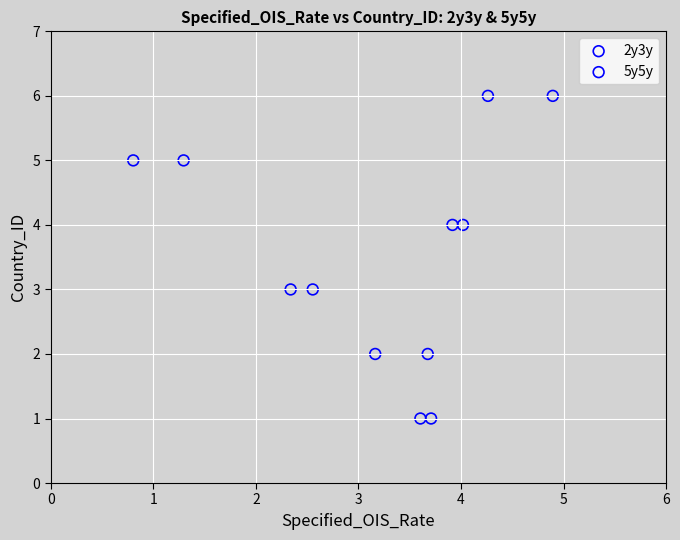

What are all the series names shown in the legend?

2y3y, 5y5y